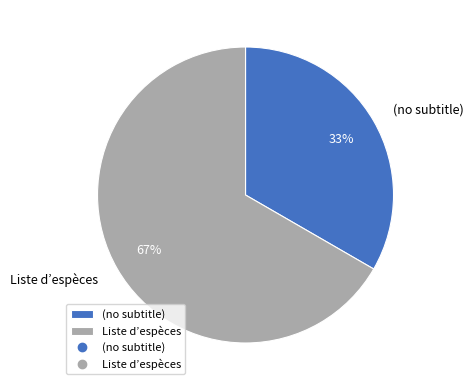

True or false: Liste d’espèces accounts for 78% of the total.

False